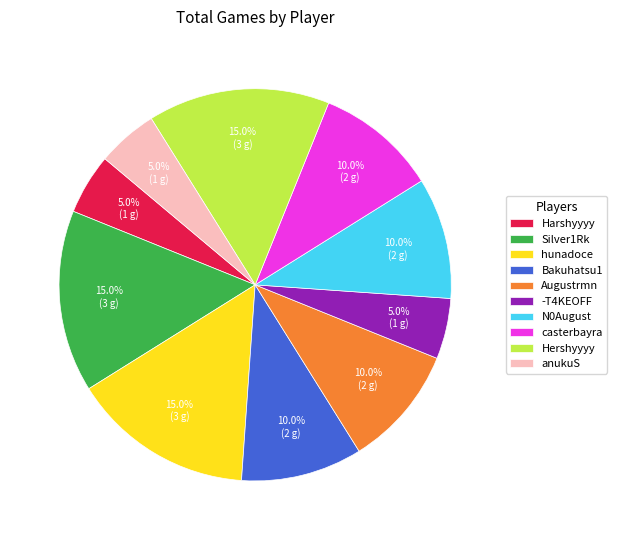

Is Harshyyyy the majority of the pie?

No